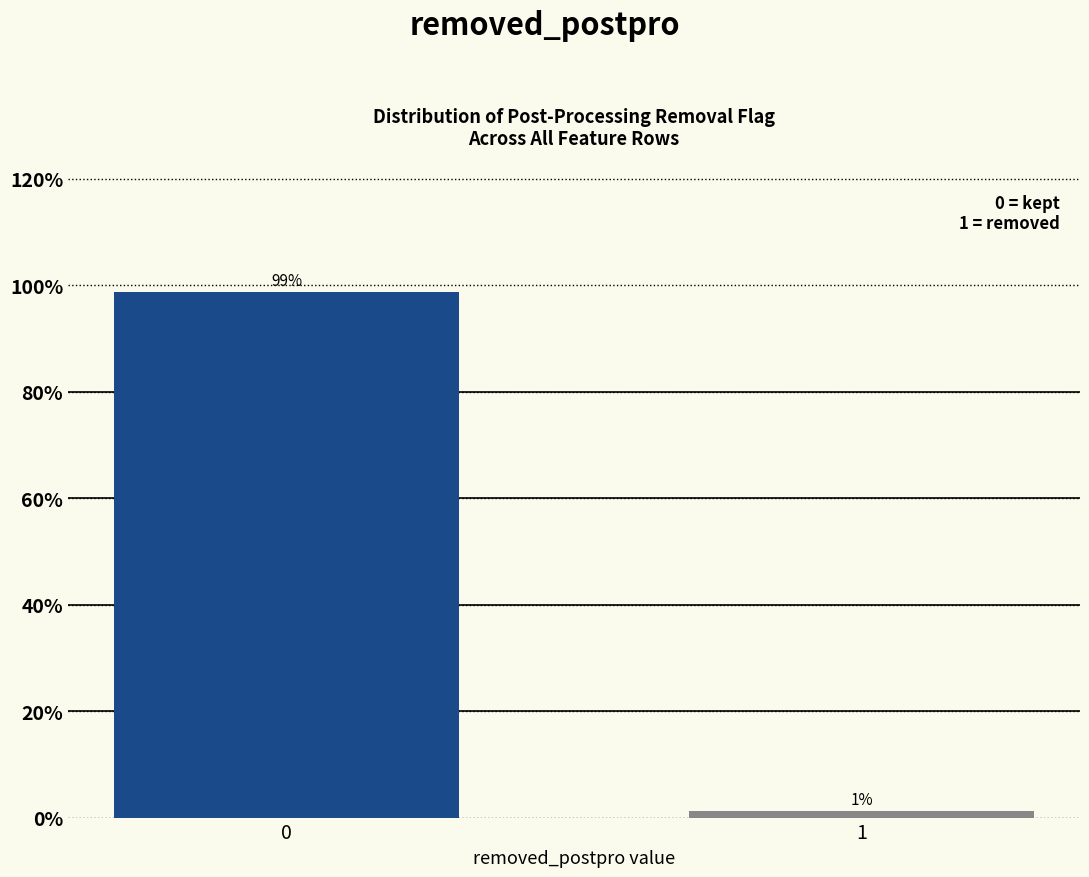

List the labels in order of value, smallest first.

1, 0